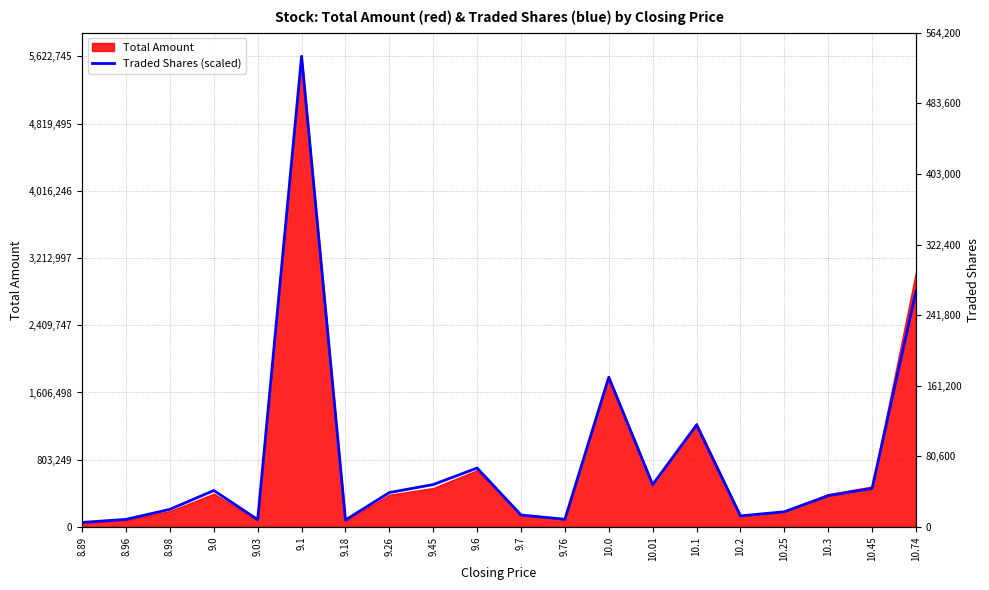

Which has a higher value, 9.18 or 10.3?

10.3